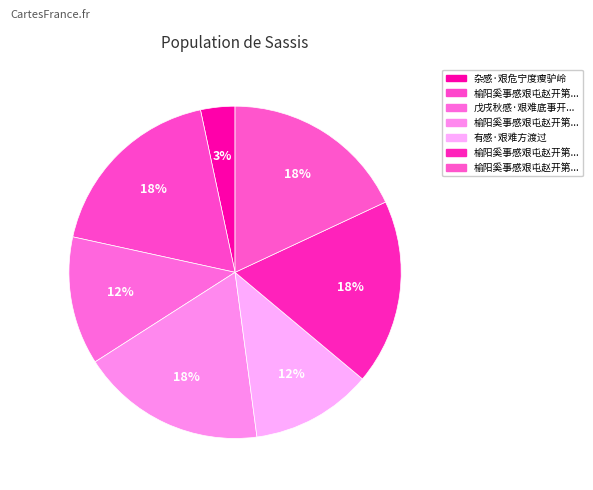

How many slices are in this pie chart?

7